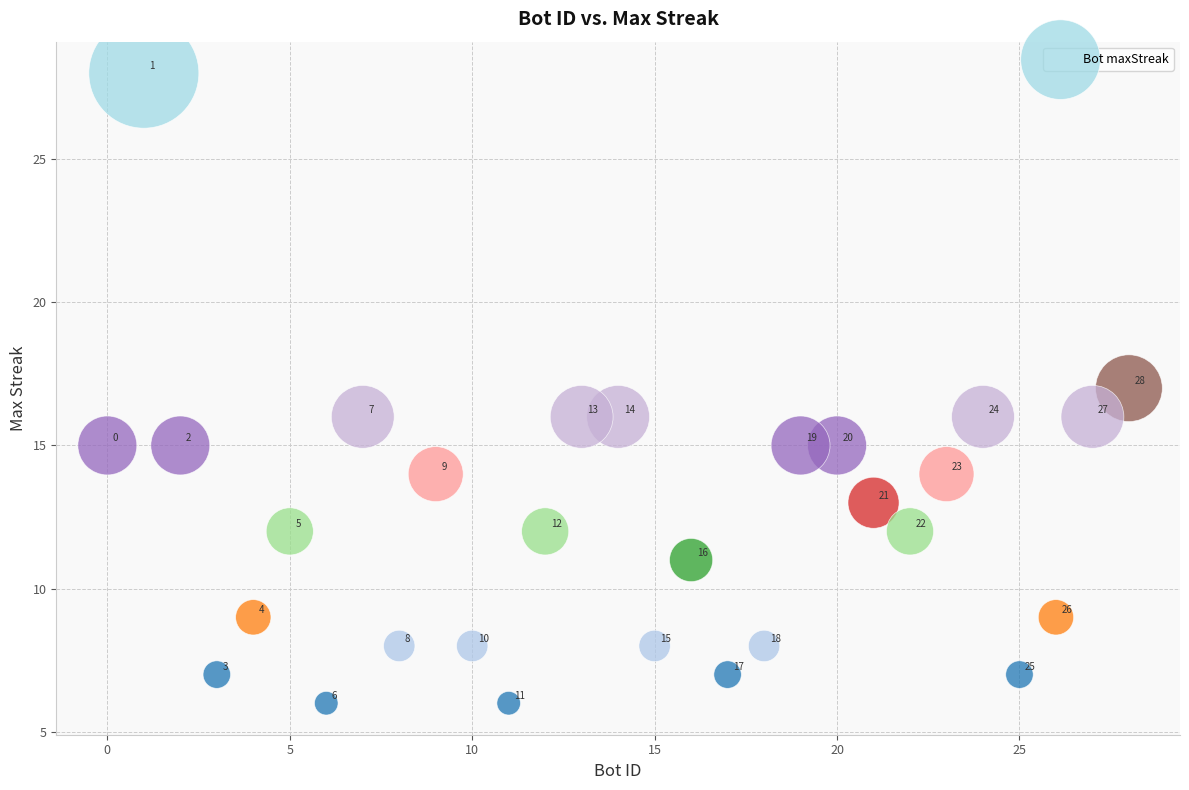

What is the range of Y values (max minus min)?

22